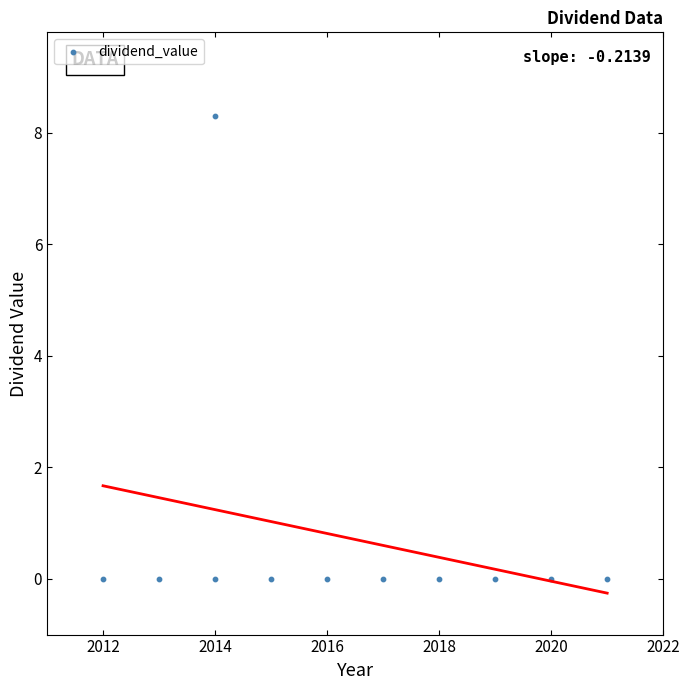

What is the range of X values (max minus min)?

9.0